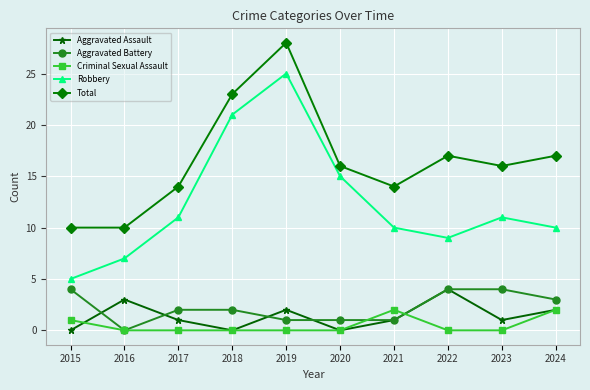

What is the value of the Total point at the 9th from the left?

16